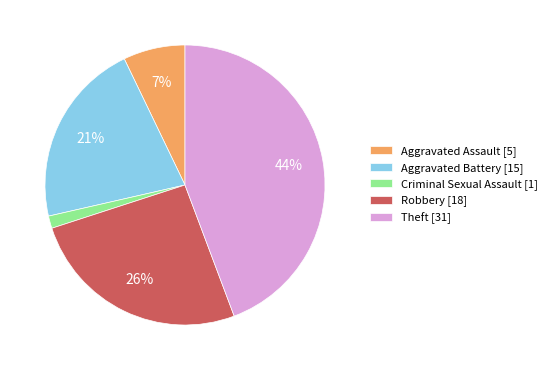

Do Aggravated Battery and Robbery together represent more than half of the pie?

No